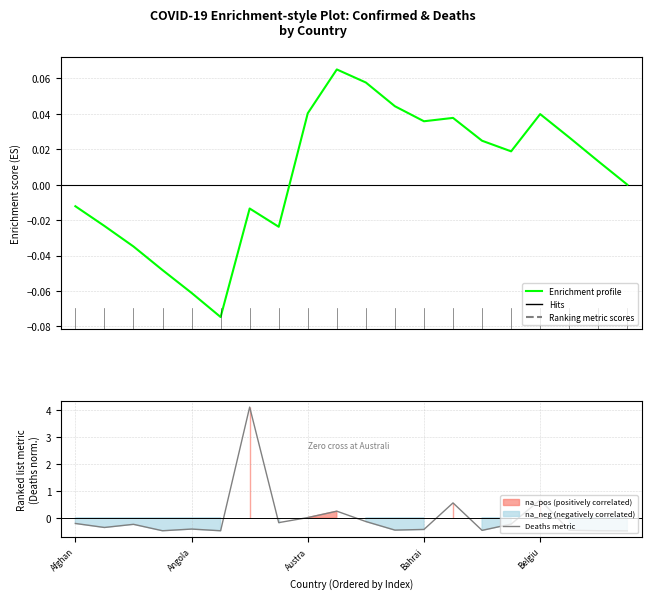

Is it true that Deaths metric equals -0.4 at Bahrai?

True